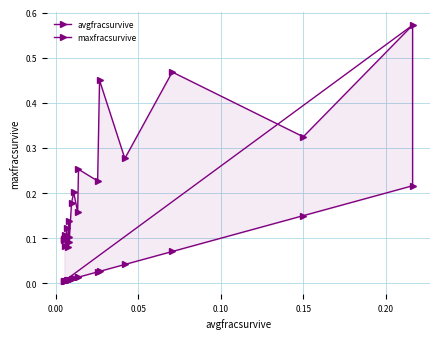

At 0.05, list the series in order from smallest to largest.

avgfracsurvive, maxfracsurvive